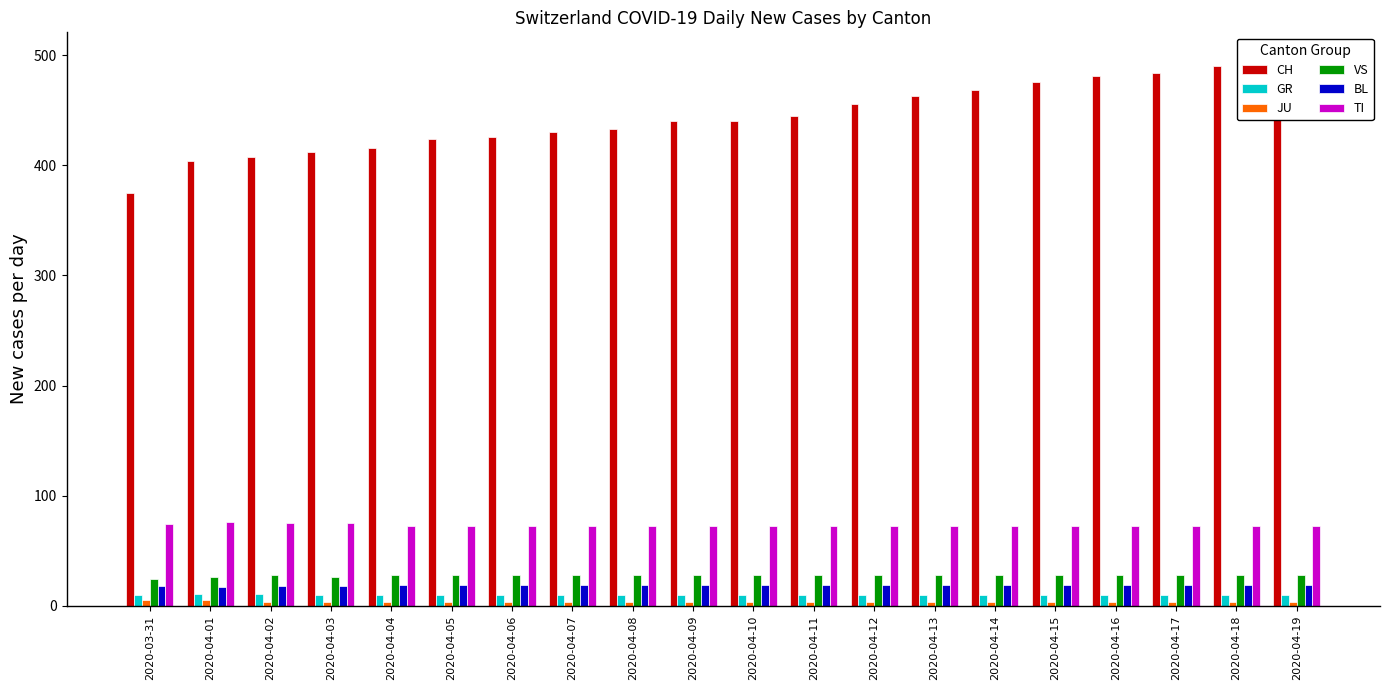

Rank the series by their maximum value, from lowest to highest.

JU, GR, BL, VS, TI, CH